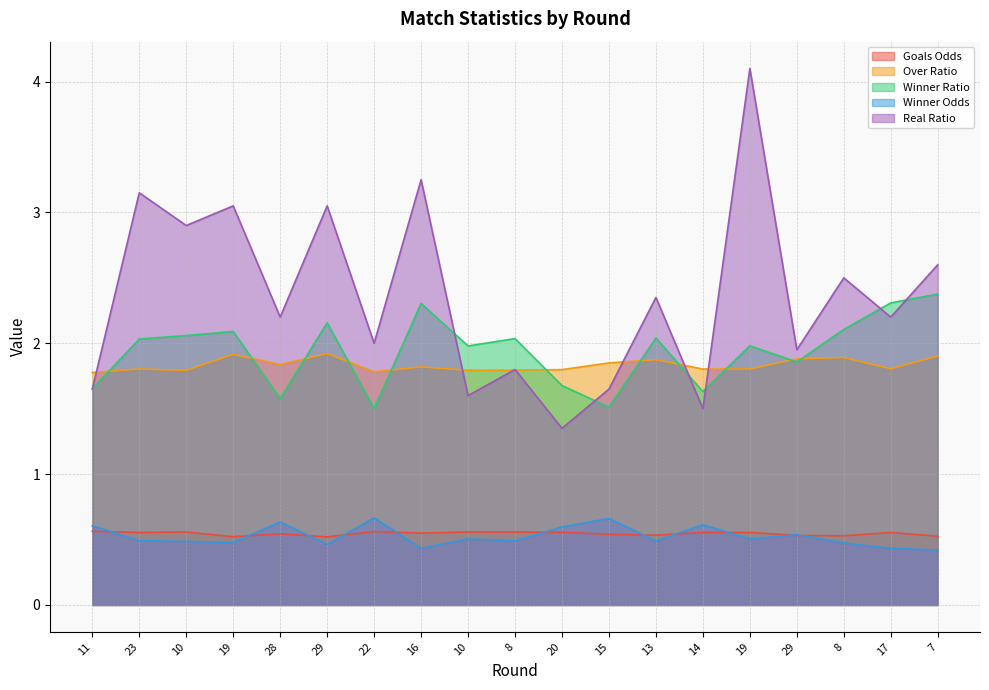

Rank the categories by Goals Odds value from lowest to highest.

29, 19, 7, 8, 29, 13, 15, 28, 16, 17, 23, 19, 14, 20, 8, 10, 10, 22, 11